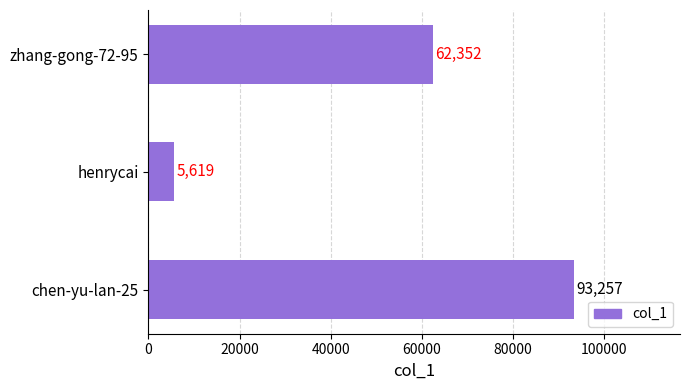

Reading top to bottom, transcribe all the data shown in this chart.

62352	5619	93257